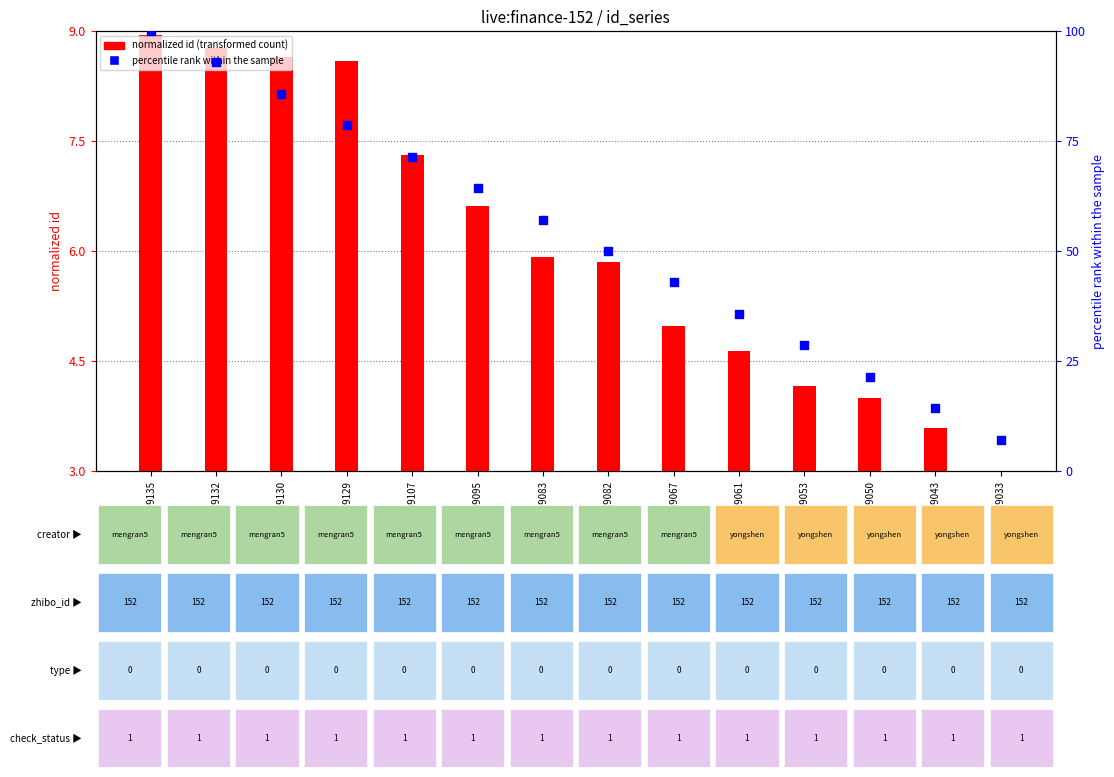

At which category is the sum across all series the highest?

1759135